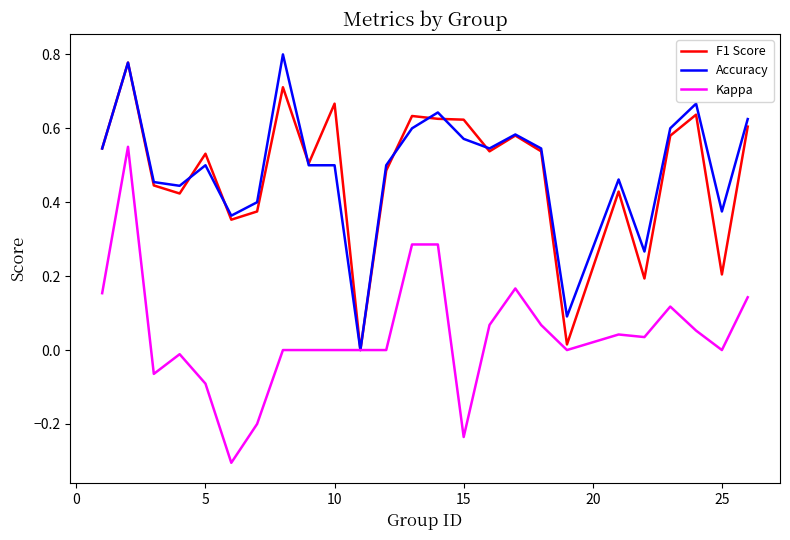

Does the chart display data point markers on the line(s)?

No